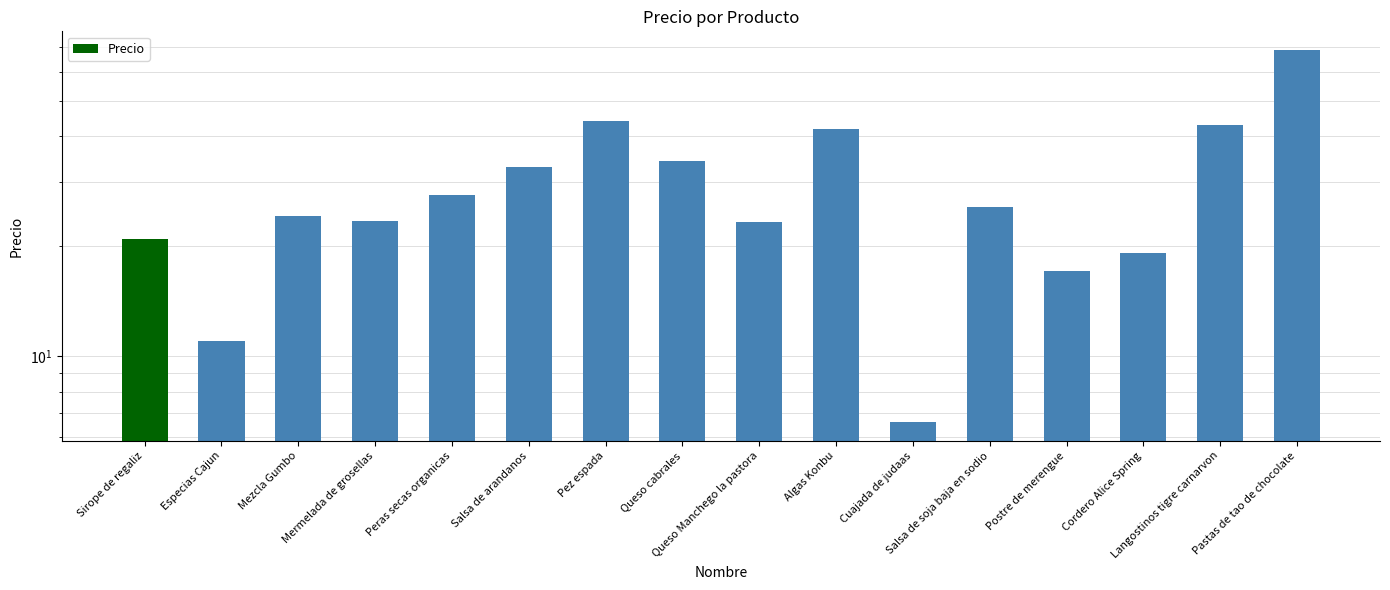

What is the value of the 16th bar from the left?

68.8